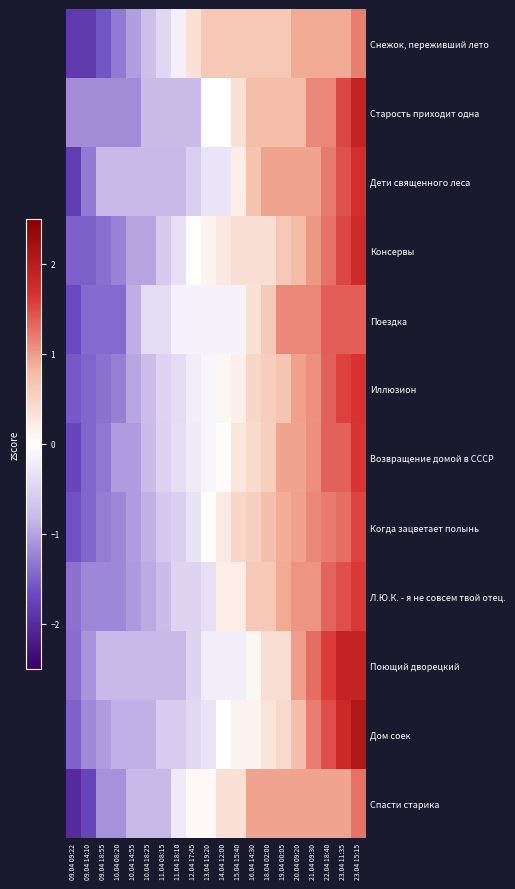

Which label corresponds to the smallest value in the chart?

09.04 09:22